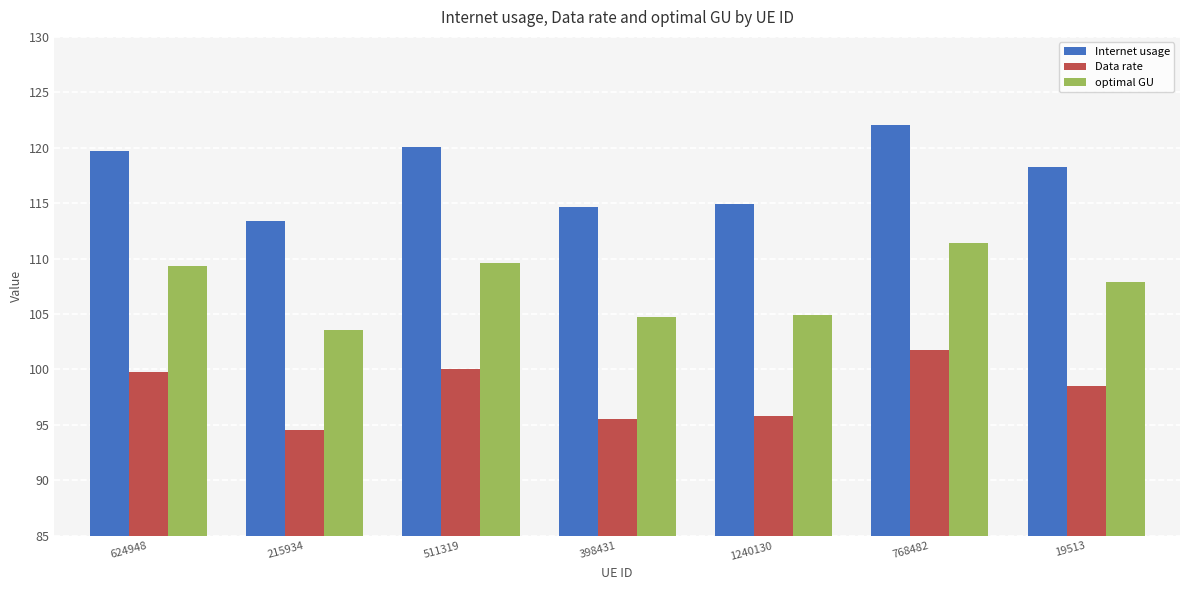

Reading left to right, transcribe all the data shown in this chart.

Internet usage: 119.7	113.4	120.1	114.7	114.9	122.1	118.2
Data rate: 99.8	94.5	100.1	95.6	95.8	101.7	98.5
optimal GU: 109.3	103.5	109.6	104.7	104.9	111.4	107.9